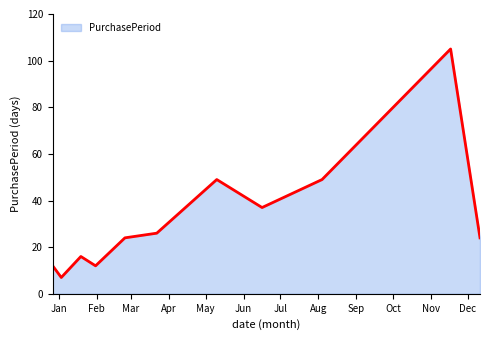

What is the minimum value shown in the chart?

7